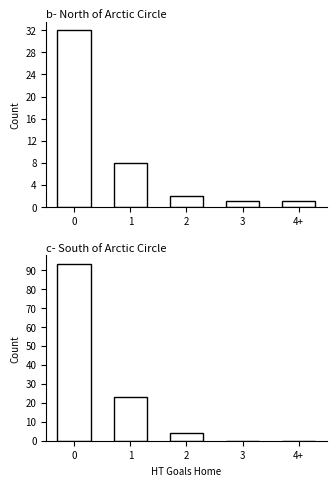

What is the label of the 2nd bar from the left?

1